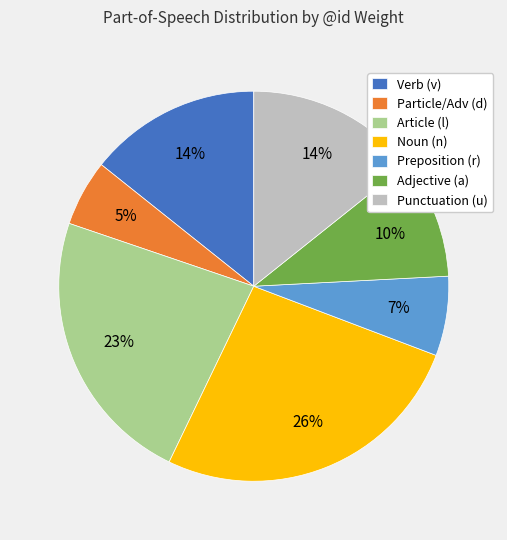

What percentage is the Verb (v) slice, to the nearest percent?

14%